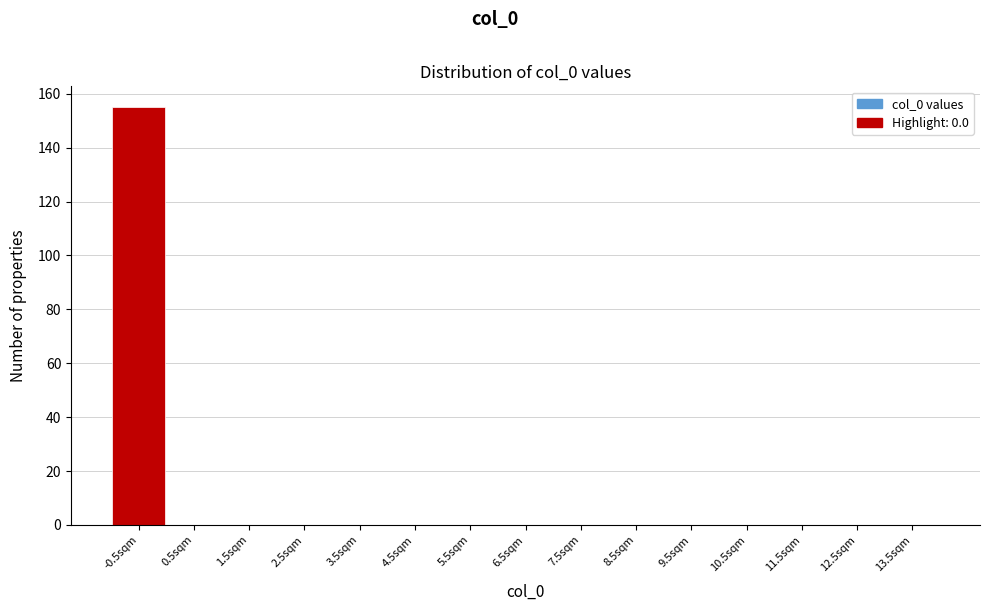

Reading left to right, extract all data points from this chart.

-0.5sqm=155	0.5sqm=0	1.5sqm=0	2.5sqm=0	3.5sqm=0	4.5sqm=0	5.5sqm=0	6.5sqm=0	7.5sqm=0	8.5sqm=0	9.5sqm=0	10.5sqm=0	11.5sqm=0	12.5sqm=0	13.5sqm=0